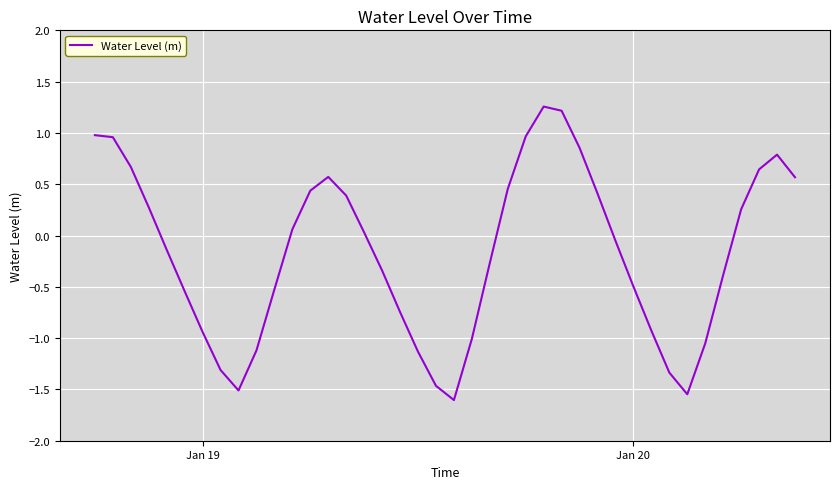

What is the minimum value shown in the chart?

-1.6